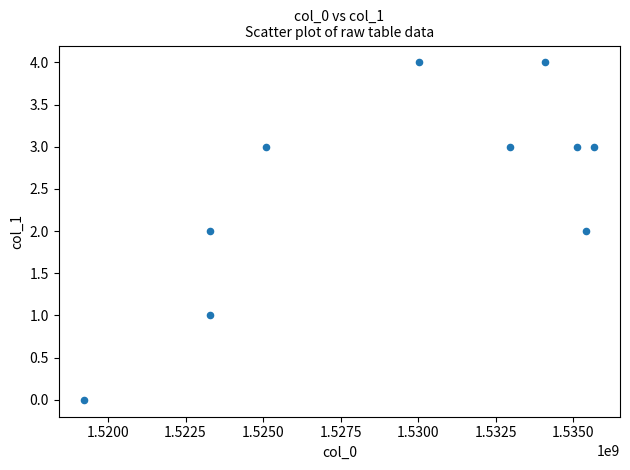

What is the average X value?

1529425865